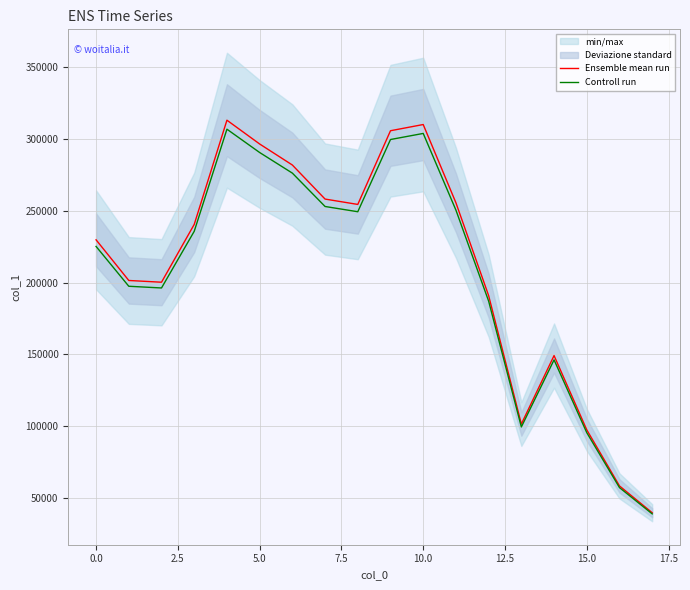

What is the label of the 8th point from the right?

10